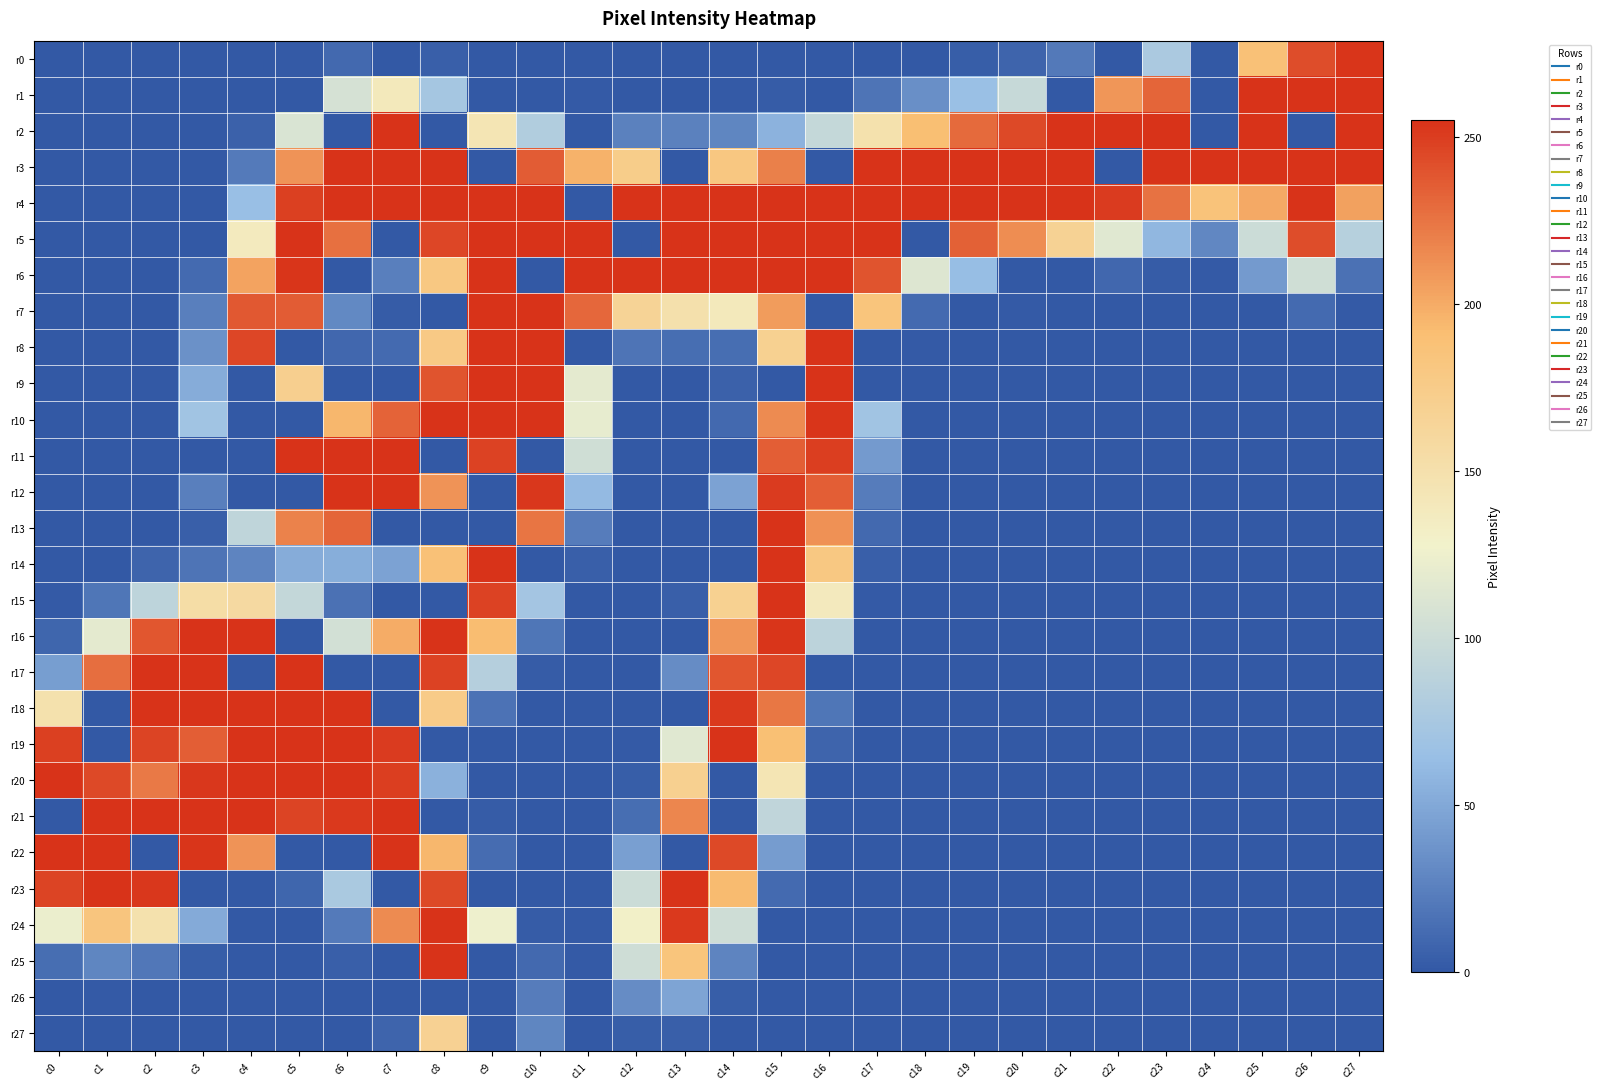

Between c2 and c20, which series saw the biggest shift?

r3